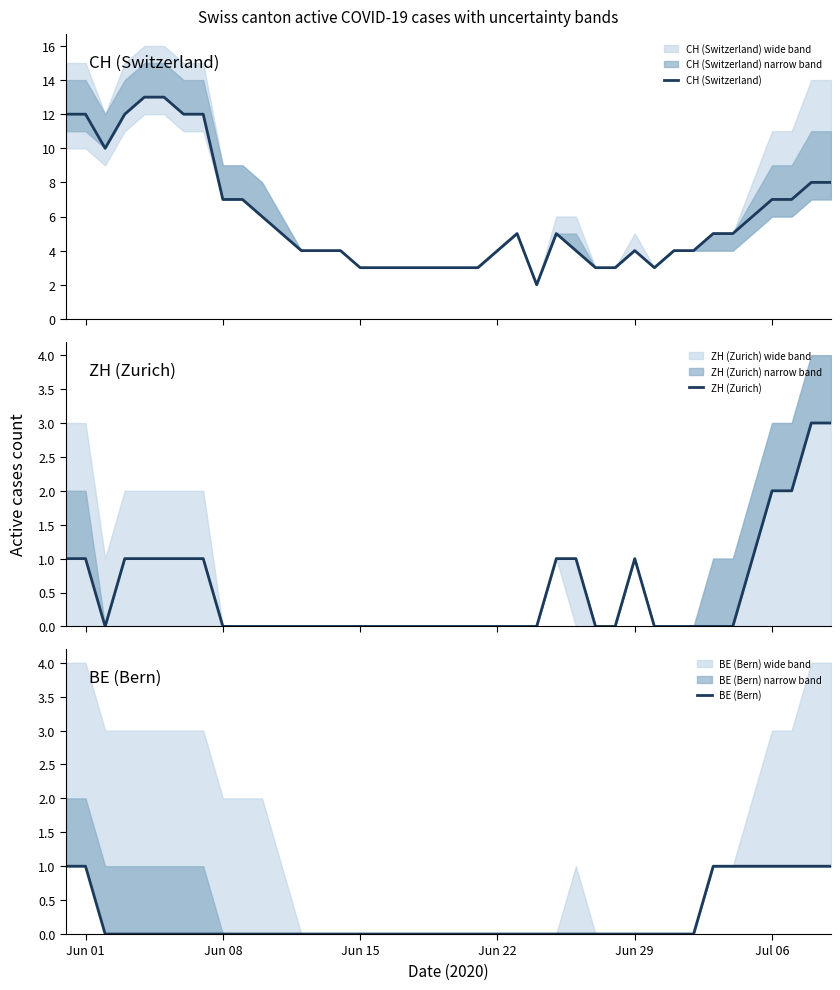

How many lines are shown in the chart?

3